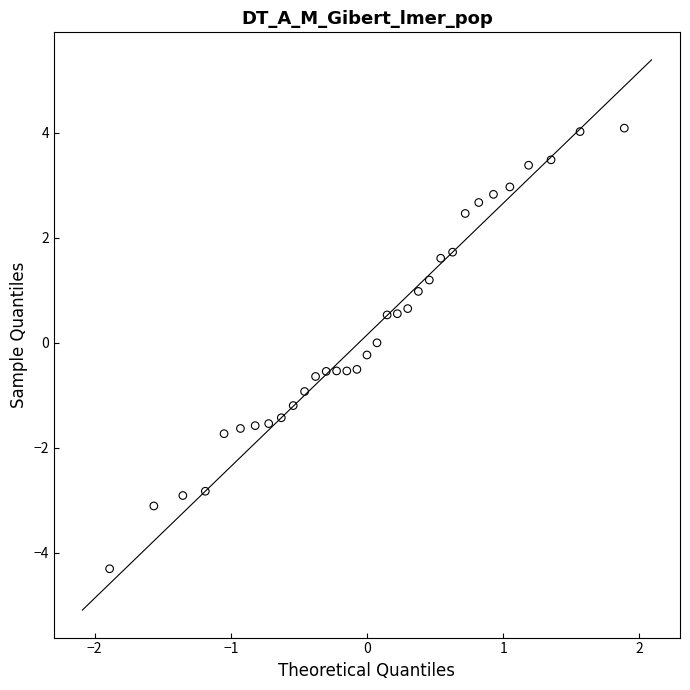

What is the range of X values (max minus min)?

3.8